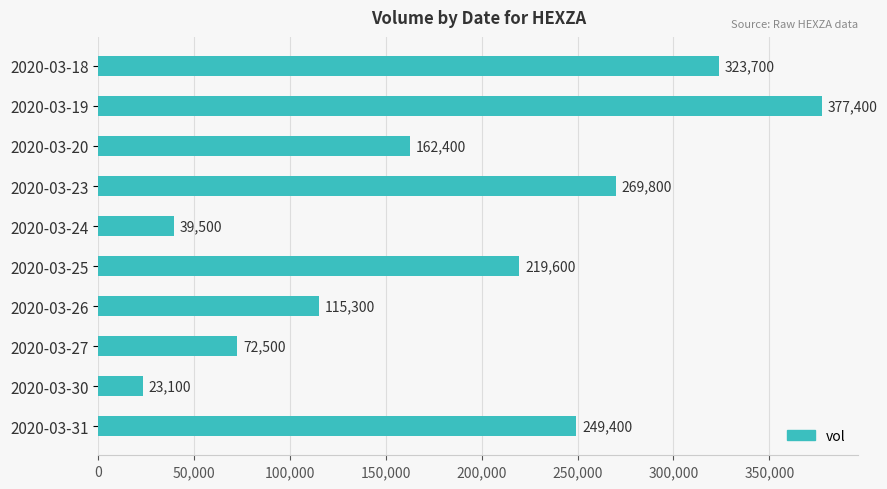

What is the sum of all values?

1852700